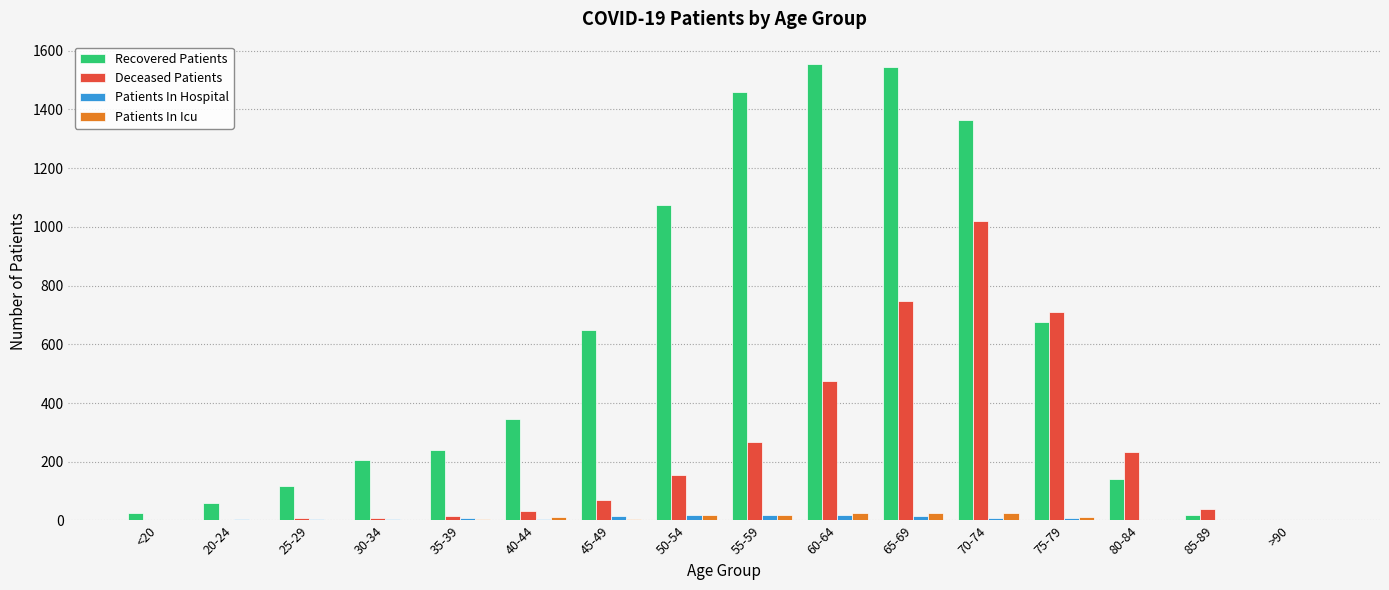

Is it true that Deceased Patients equals 69 at 45-49?

True